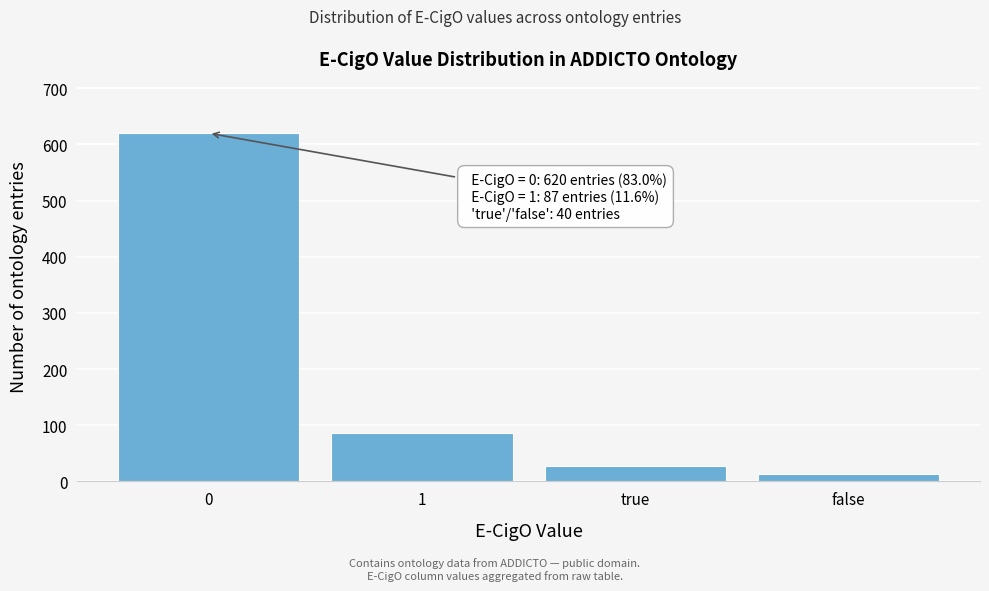

Reading right to left, what are all the values shown in this chart?

13	27	87	620